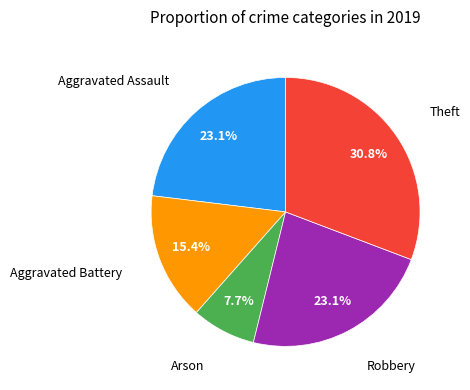

Does any single category account for the majority?

No